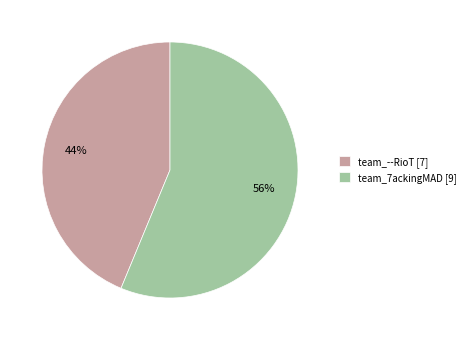

Is the sum of team_--RioT [7] and team_7ackingMAD [9] greater than half?

Yes